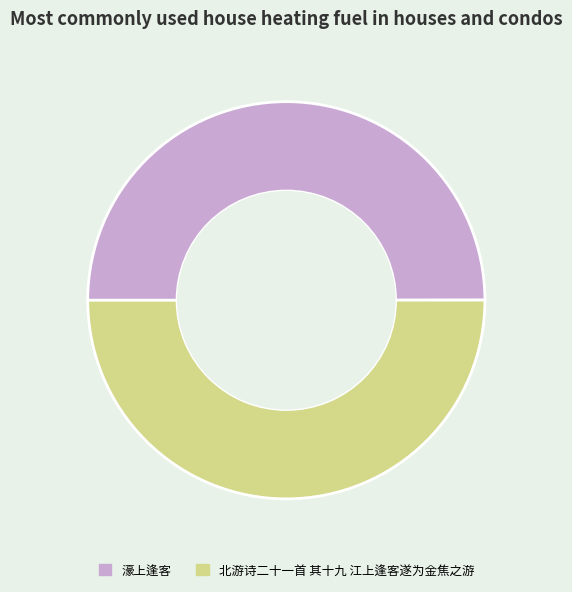

Is it true that 濠上逢客 is 50% of the pie?

True